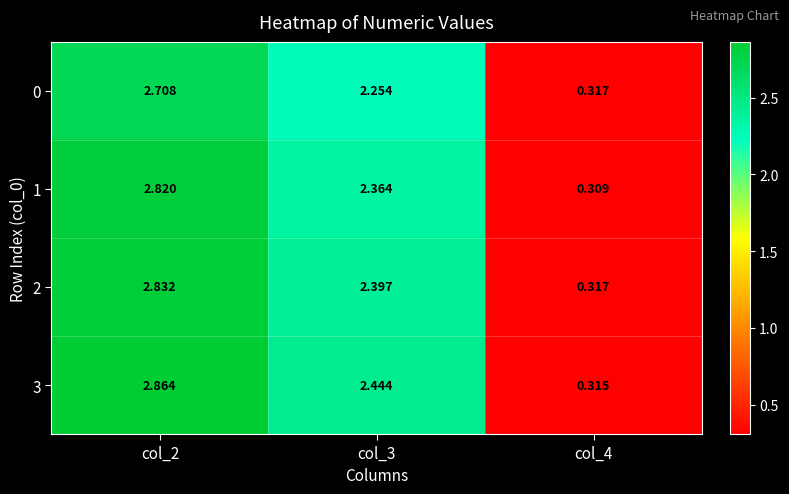

Is the value of 0 at col_4 greater than the value of 1 at col_3?

No